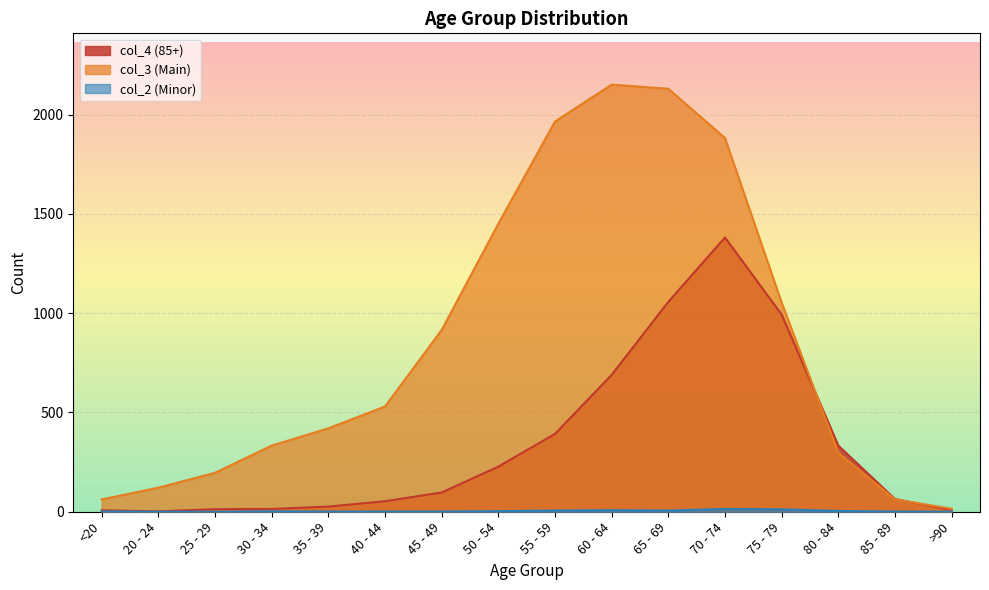

Which has a higher value, 45 - 49 or >90?

45 - 49